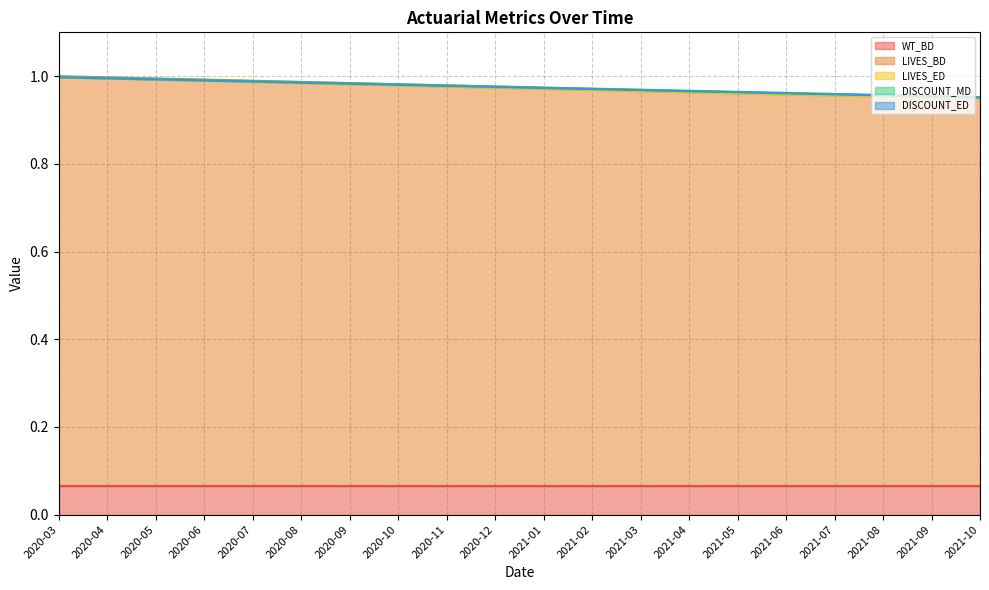

List the labels in order of LIVES_BD value, largest first.

2020-03, 2020-04, 2020-05, 2020-06, 2020-07, 2020-08, 2020-09, 2020-10, 2020-11, 2020-12, 2021-01, 2021-02, 2021-03, 2021-04, 2021-05, 2021-06, 2021-07, 2021-08, 2021-09, 2021-10